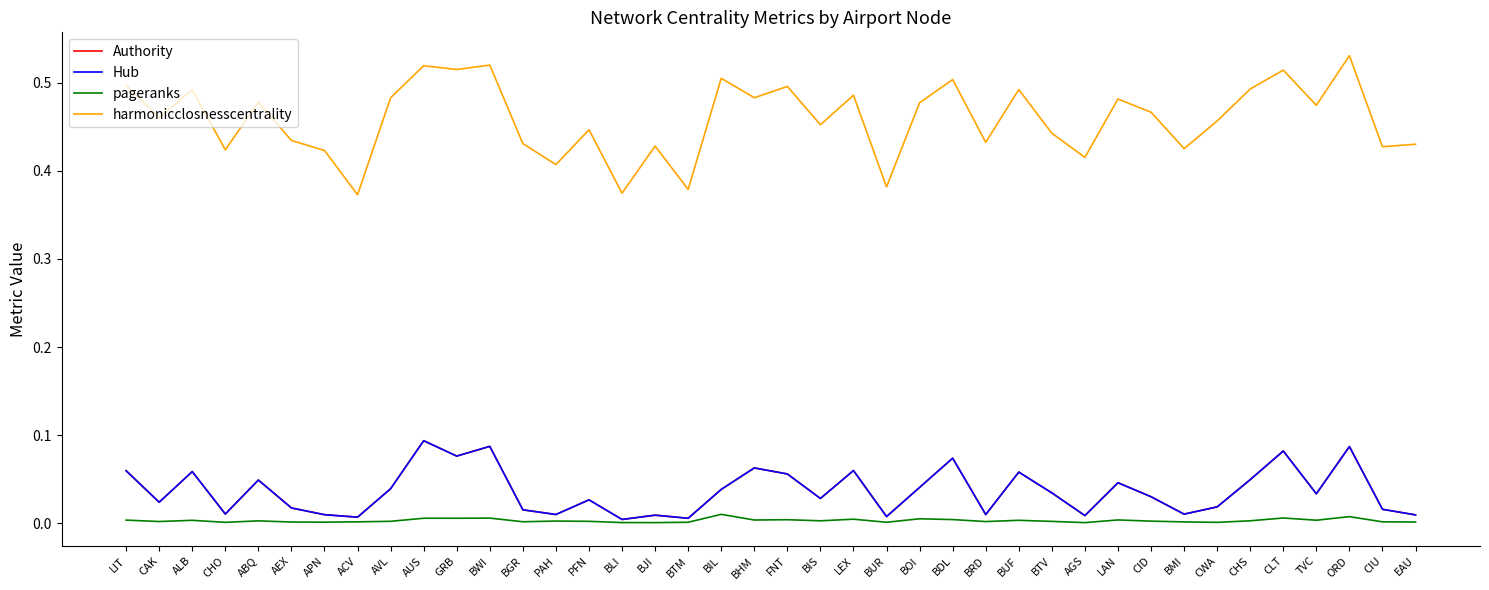

True or false: Hub and harmonicclosnesscentrality cross at least once.

False